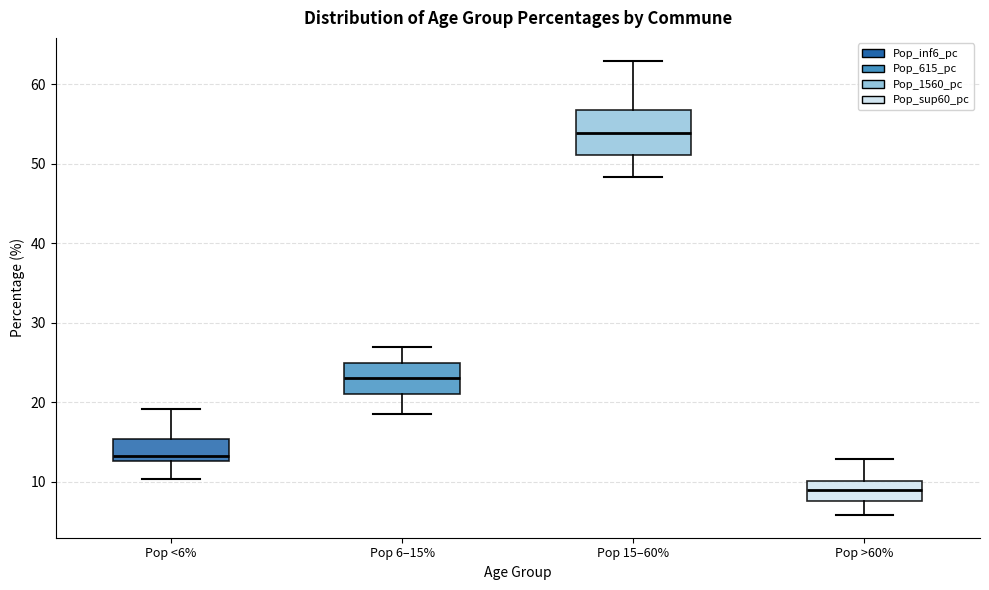

Where is the lower edge of the box for Pop 6–15% on the y-axis? The values are not printed on the chart, so give them approximately, as read against the axis.

21